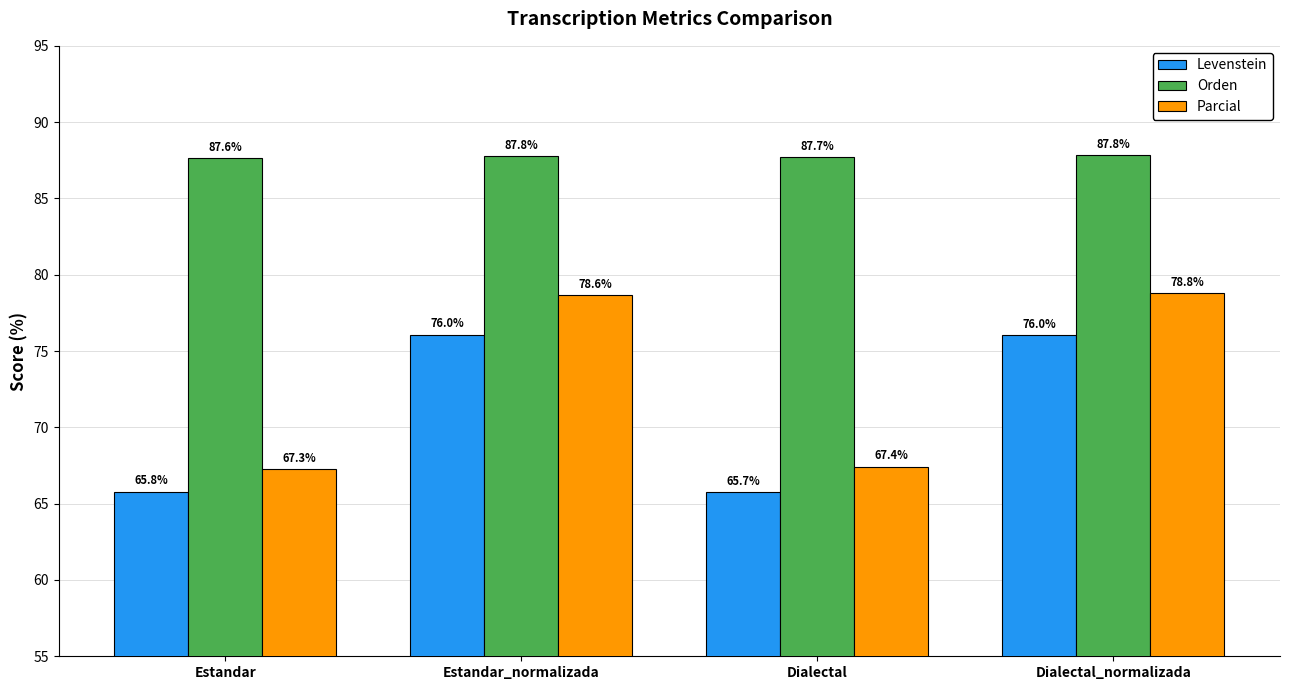

At which label does Orden reach its minimum?

Estandar